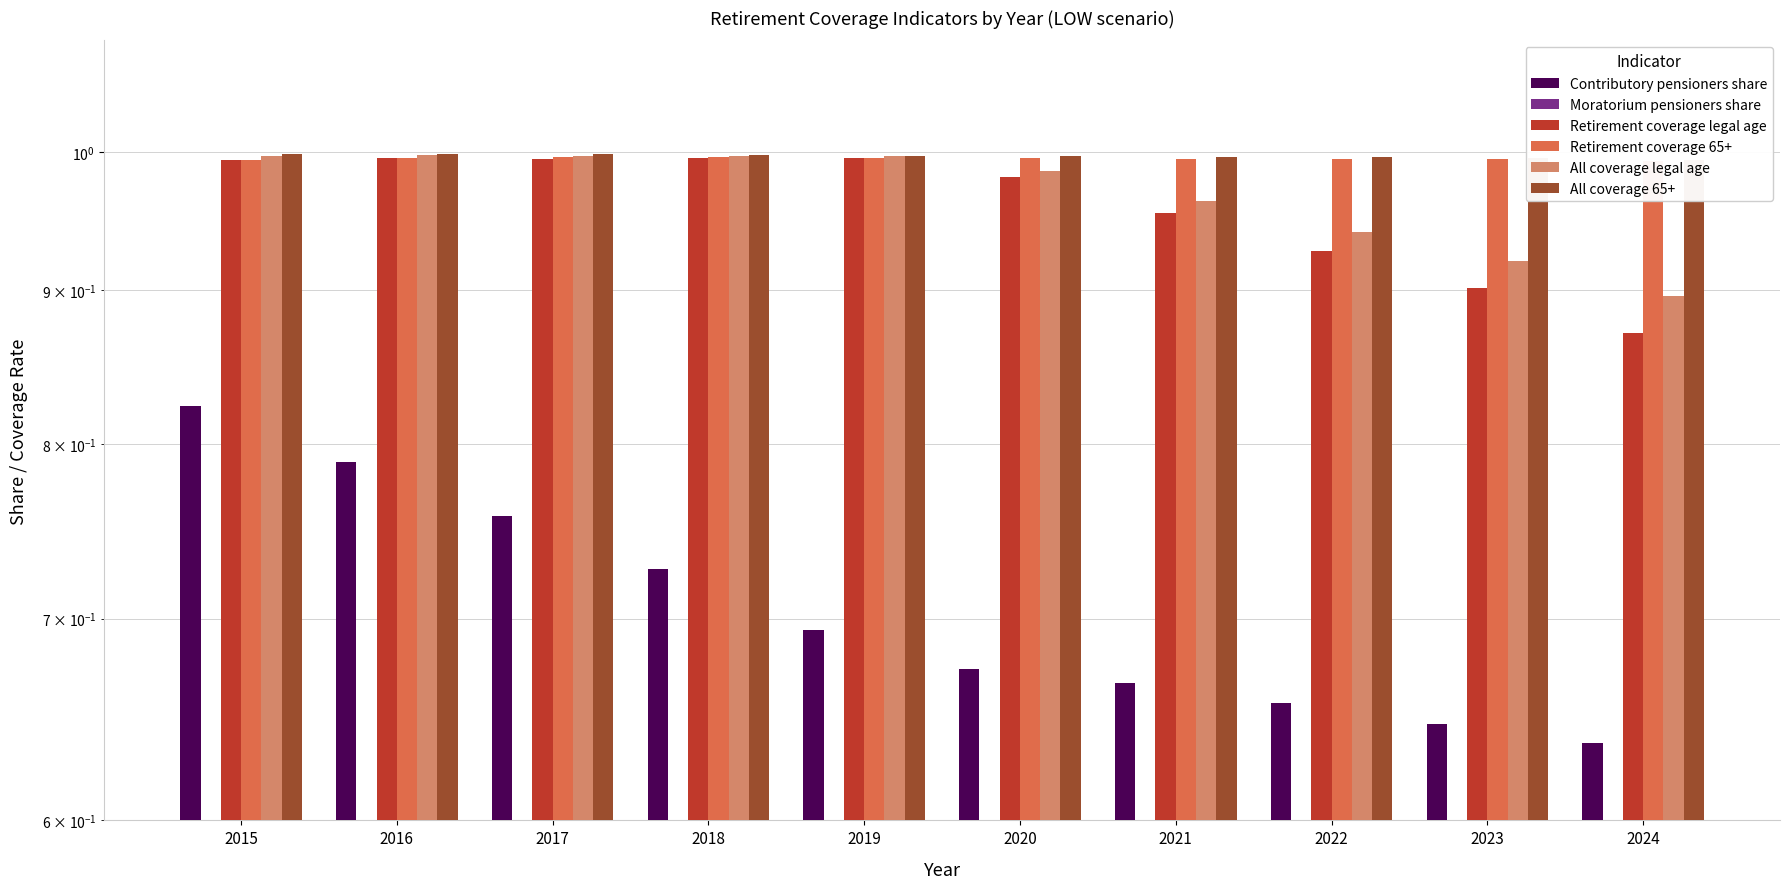

At how many categories does at least one series exceed 0?

10